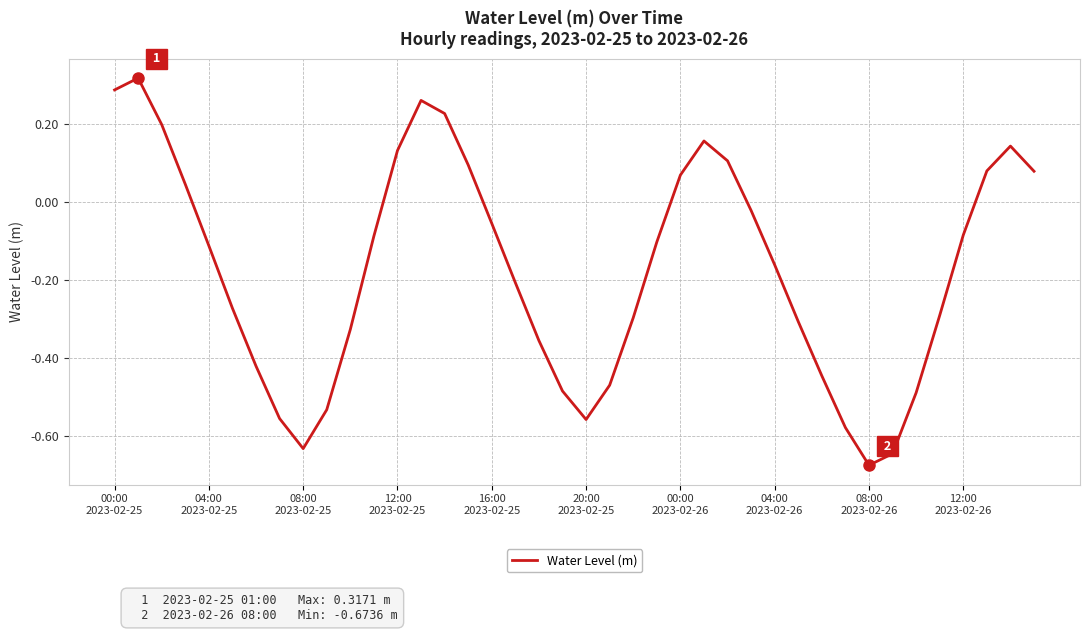

What is the difference between the maximum and minimum values?

1.0